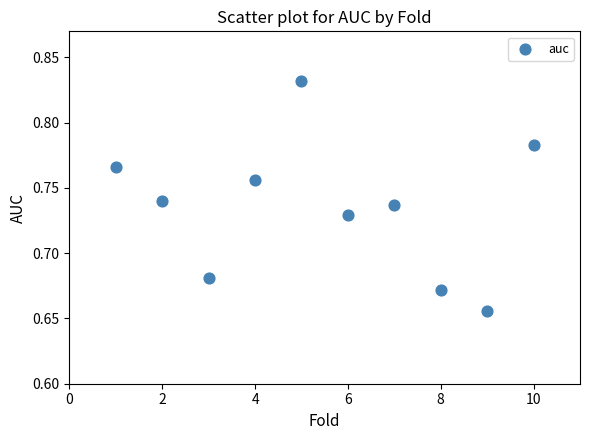

What is the range of X values (max minus min)?

9.0